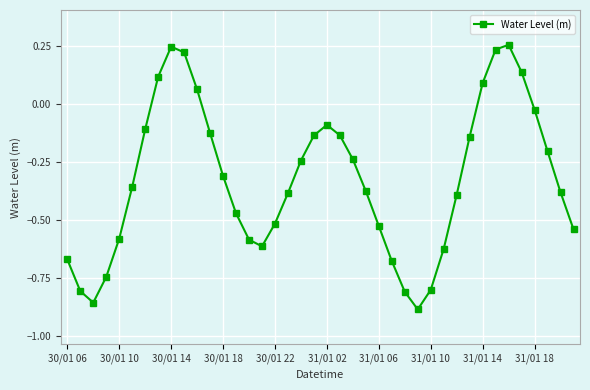

What is the sum of all values?

-13.0